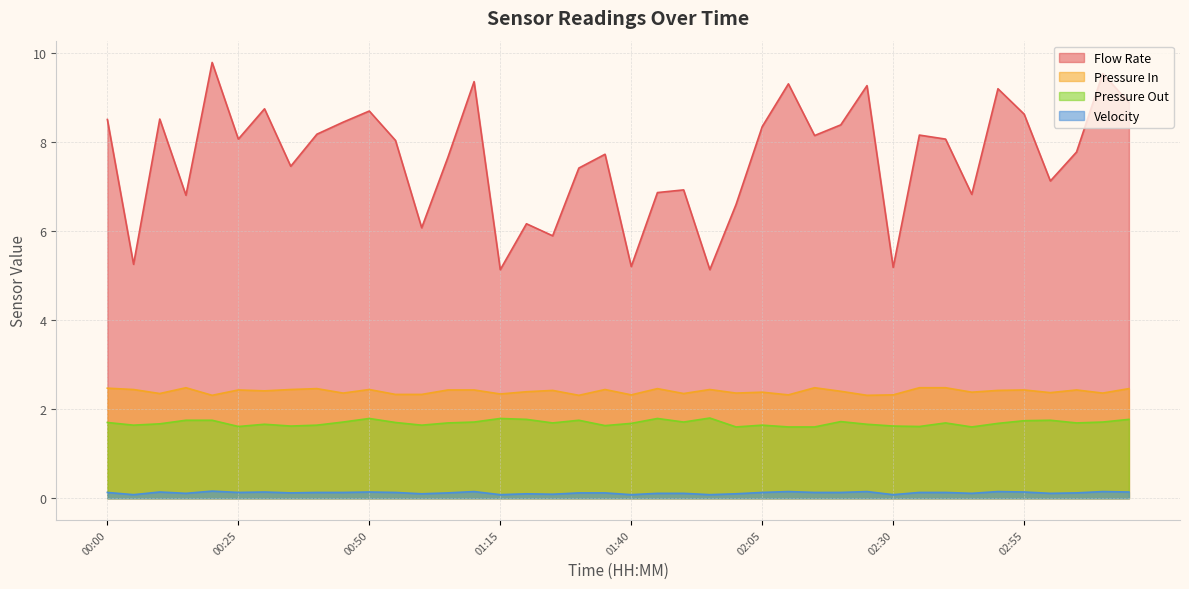

What is the sum of the Pressure In values at 02:30 and 03:15?

4.8